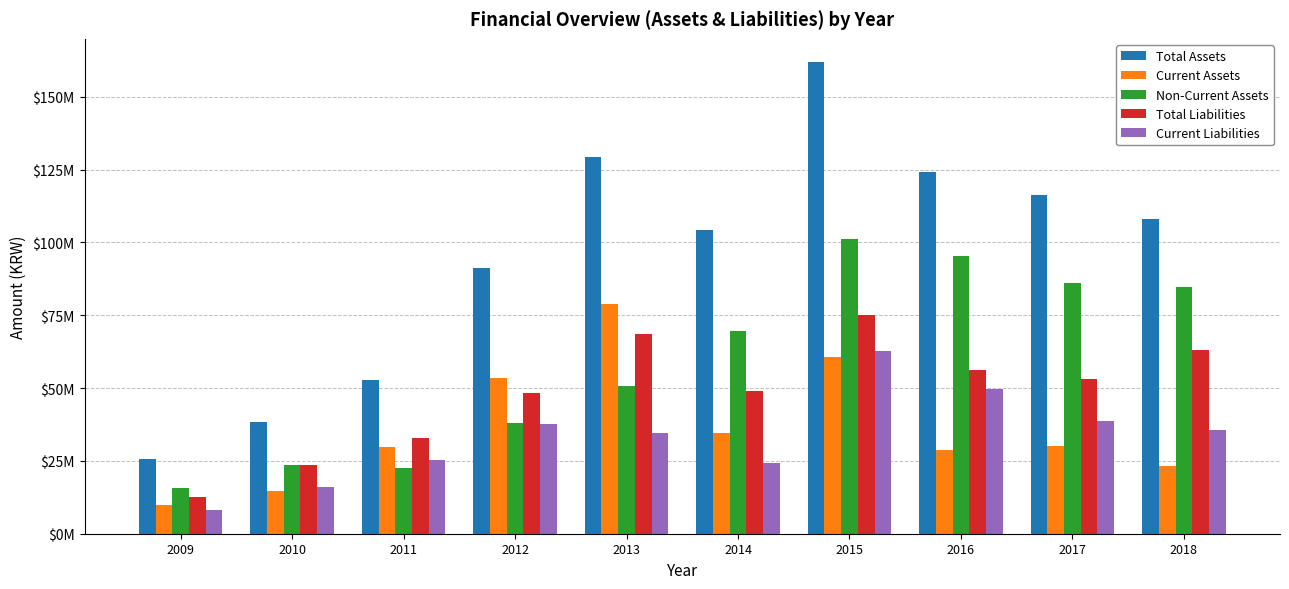

What is the maximum value for Current Liabilities?

62808575